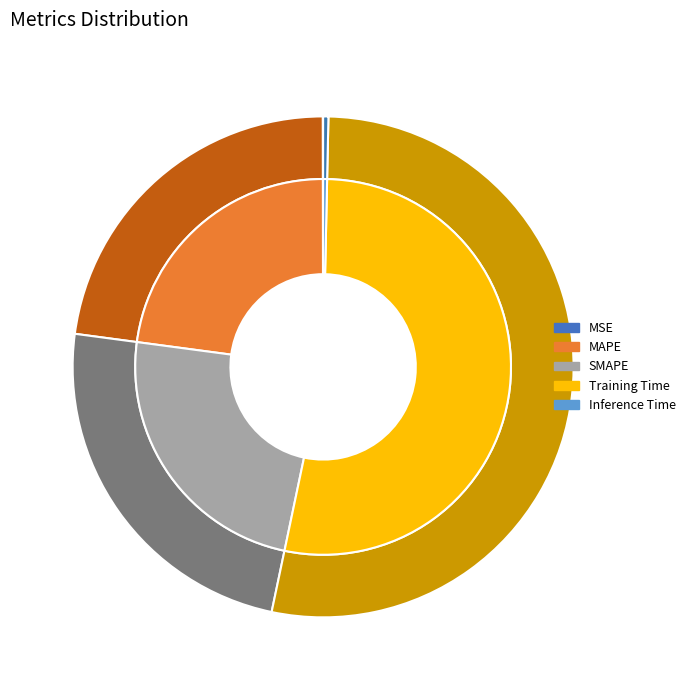

What is the change in value from MAPE to Training Time?

+0.1